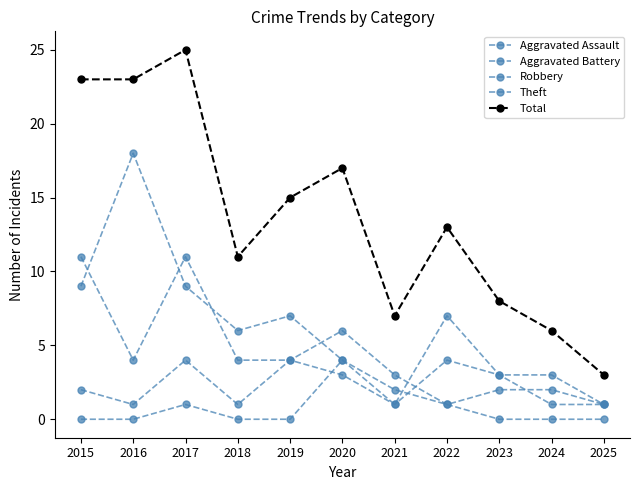

The value of Total at 2017 is 25. True or false?

True